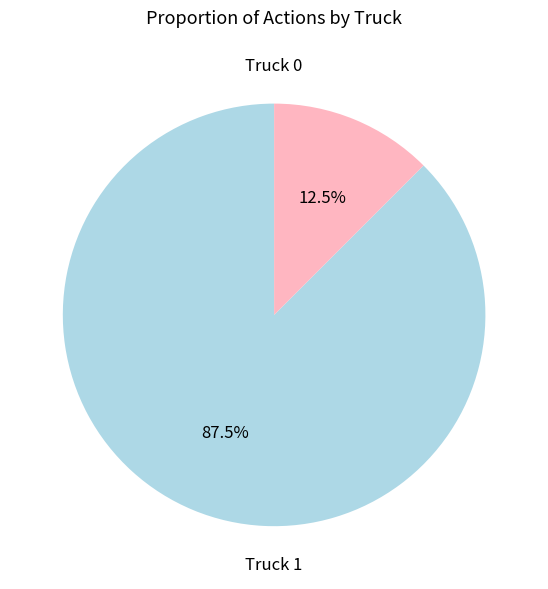

How many segments does this pie chart have?

2